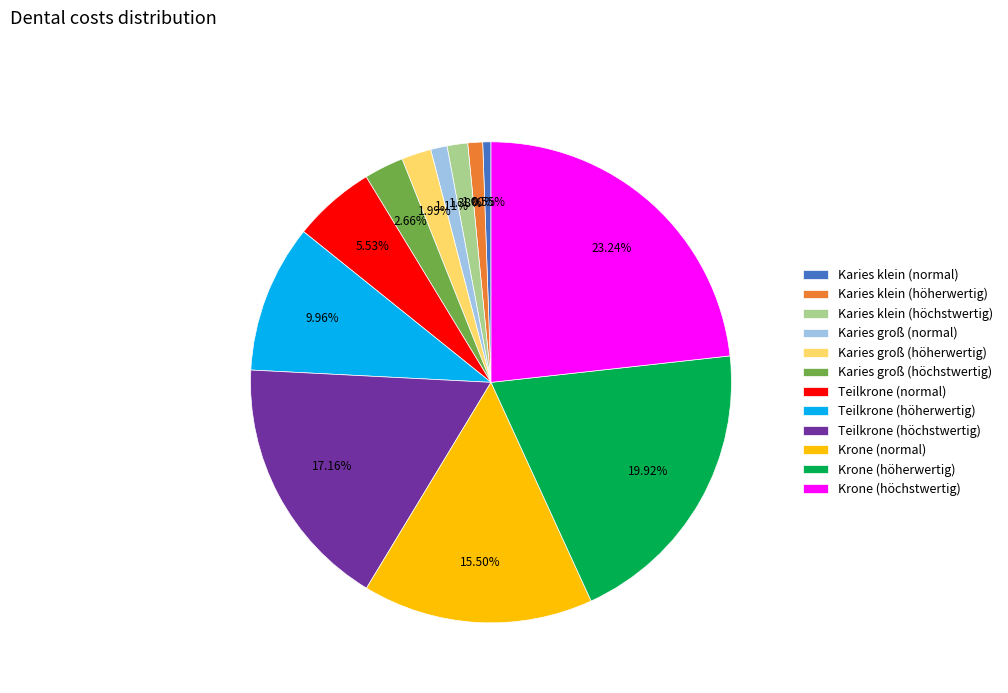

Which slice is the largest?

Krone (höchstwertig)